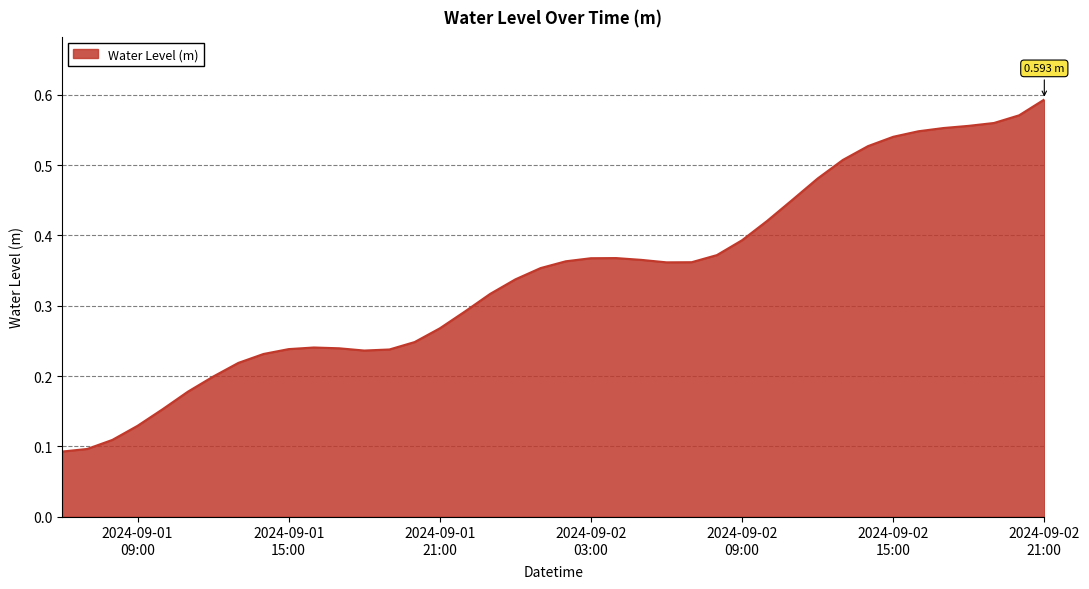

Rank the categories by value from highest to lowest.

2024-09-02 21:00:00, 2024-09-02 20:00:00, 2024-09-02 19:00:00, 2024-09-02 18:00:00, 2024-09-02 17:00:00, 2024-09-02 16:00:00, 2024-09-02 15:00:00, 2024-09-02 14:00:00, 2024-09-02 13:00:00, 2024-09-02 12:00:00, 2024-09-02 11:00:00, 2024-09-02 10:00:00, 2024-09-02 09:00:00, 2024-09-02 08:00:00, 2024-09-02 04:00:00, 2024-09-02 03:00:00, 2024-09-02 05:00:00, 2024-09-02 02:00:00, 2024-09-02 07:00:00, 2024-09-02 06:00:00, 2024-09-02 01:00:00, 2024-09-02 00:00:00, 2024-09-01 23:00:00, 2024-09-01 22:00:00, 2024-09-01 21:00:00, 2024-09-01 20:00:00, 2024-09-01 16:00:00, 2024-09-01 17:00:00, 2024-09-01 15:00:00, 2024-09-01 19:00:00, 2024-09-01 18:00:00, 2024-09-01 14:00:00, 2024-09-01 13:00:00, 2024-09-01 12:00:00, 2024-09-01 11:00:00, 2024-09-01 10:00:00, 2024-09-01 09:00:00, 2024-09-01 08:00:00, 2024-09-01 07:00:00, 2024-09-01 06:00:00